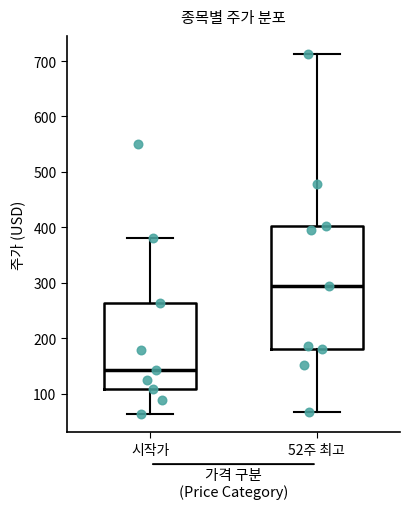

Where does the median line of the box for 시작가 sit on the y-axis? The values are not printed on the chart, so give them approximately, as read against the axis.

140